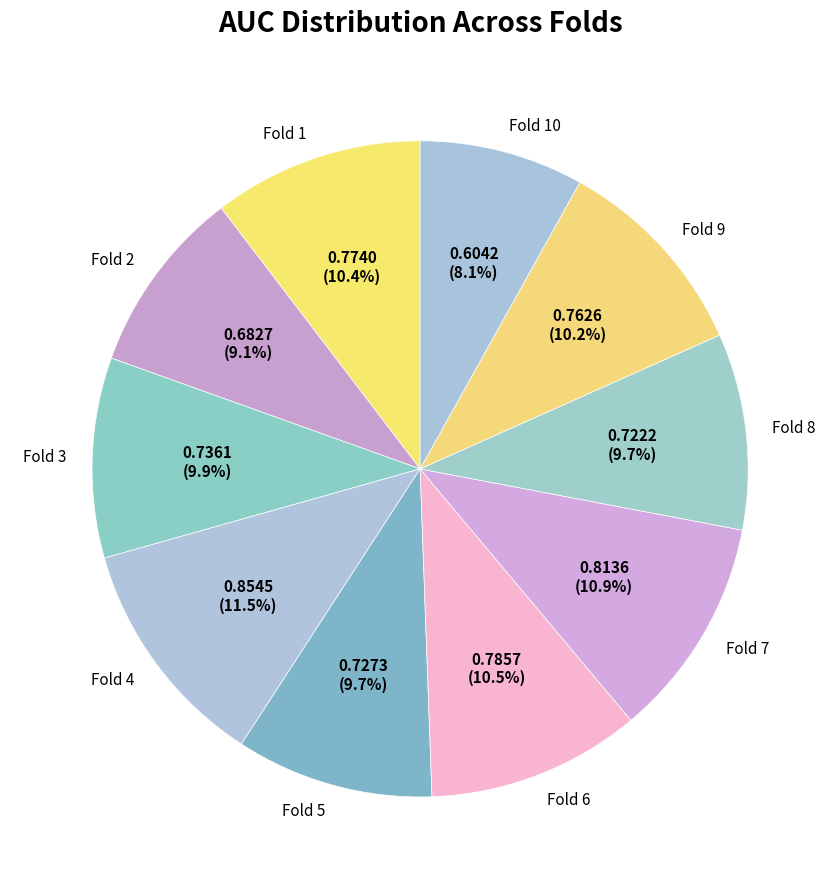

To the nearest percent, what is the combined percentage of Fold 10 and Fold 9?

18%